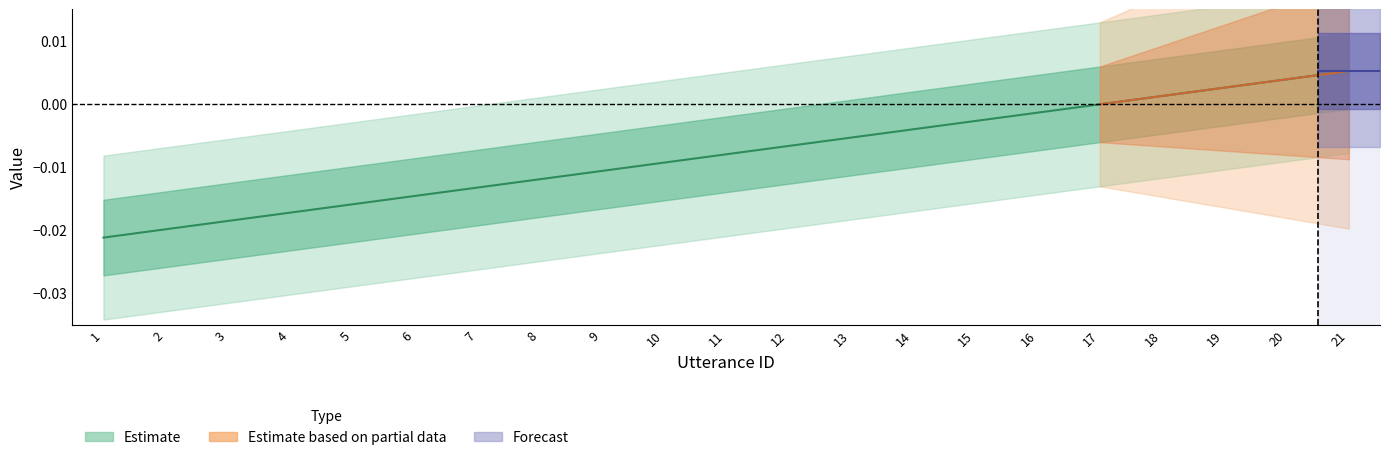

Which has a higher value, 9 or 14?

14